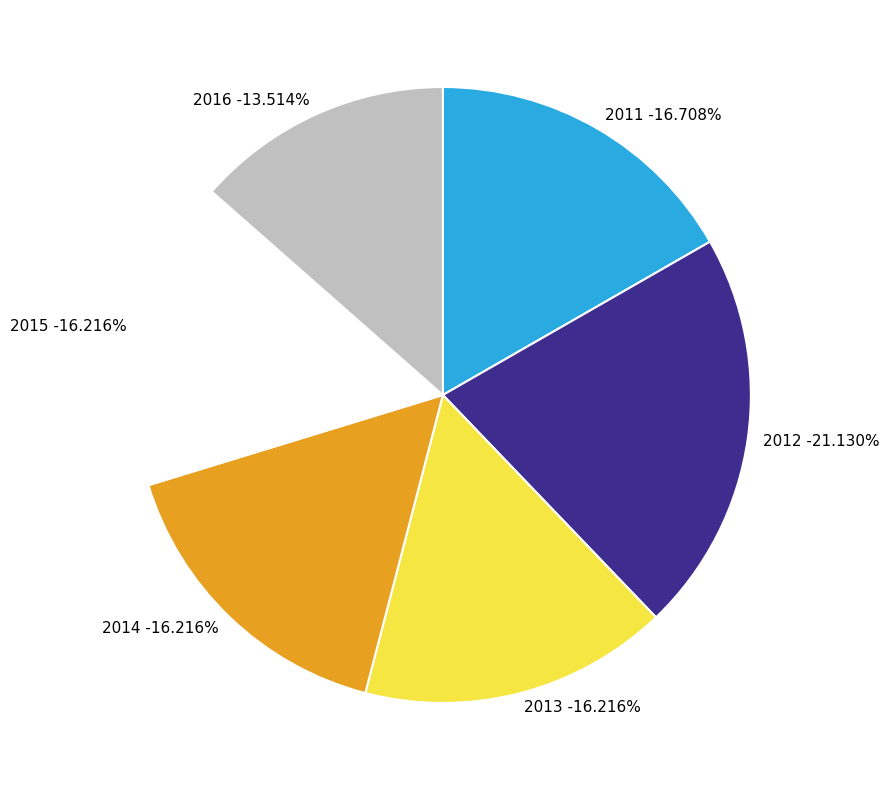

How many slices are in this pie chart?

6